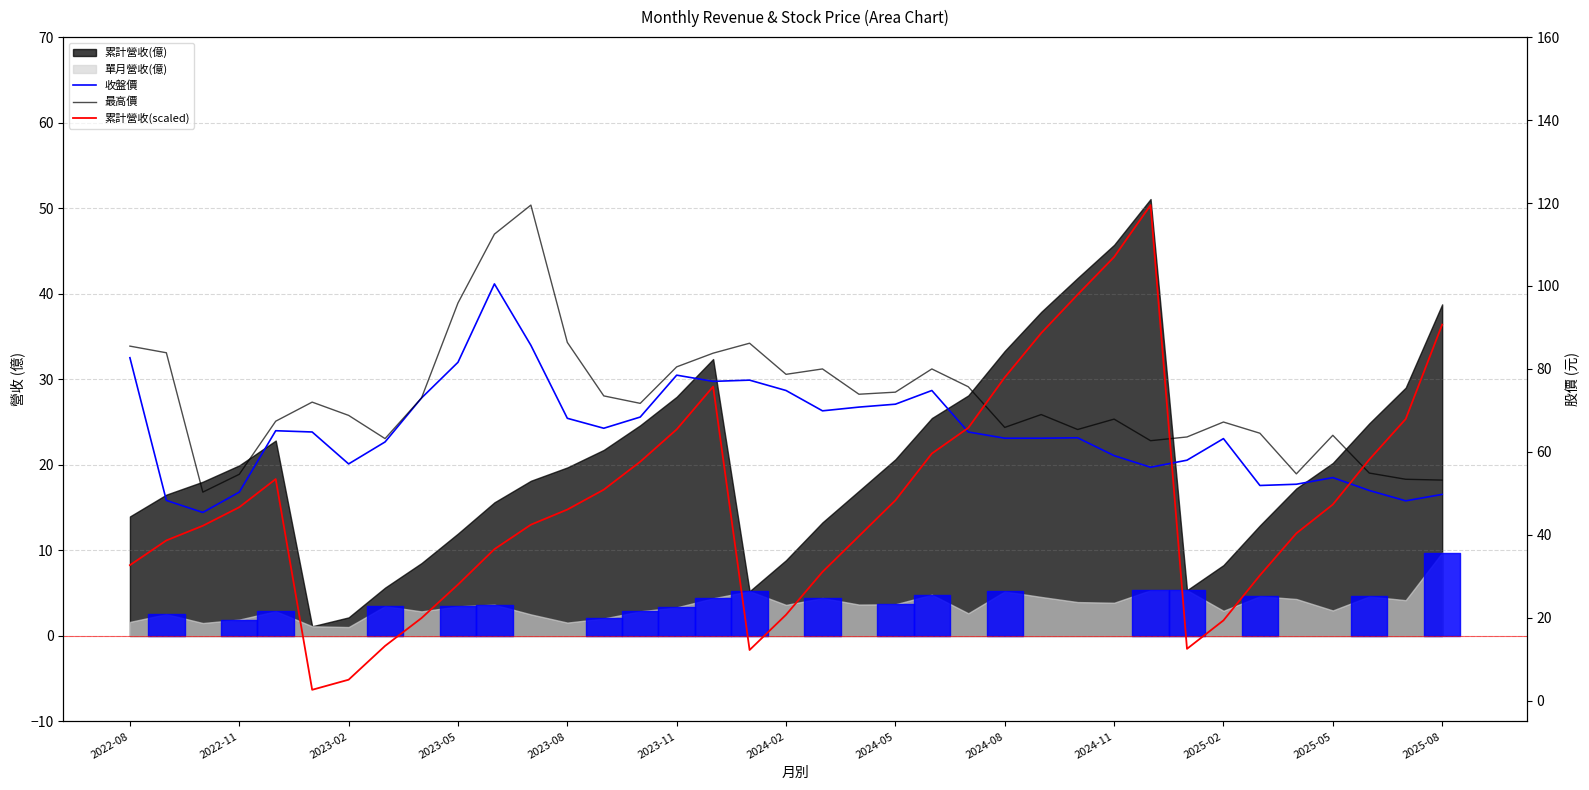

What is the label of the 37th point from the right?

2022-08